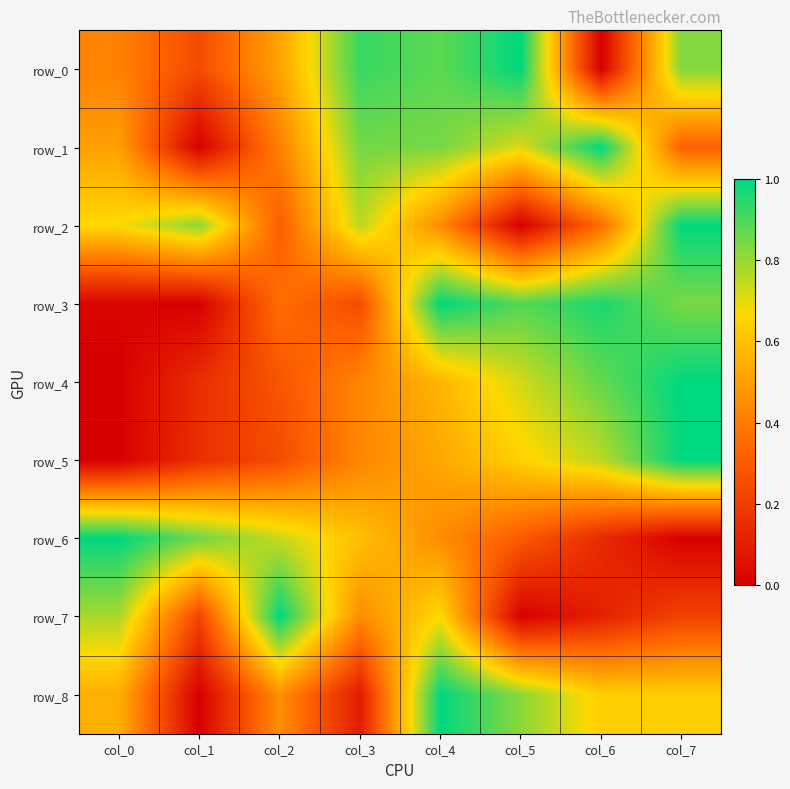

What is the difference between the maximum and minimum values in the row_1 series?

1.0